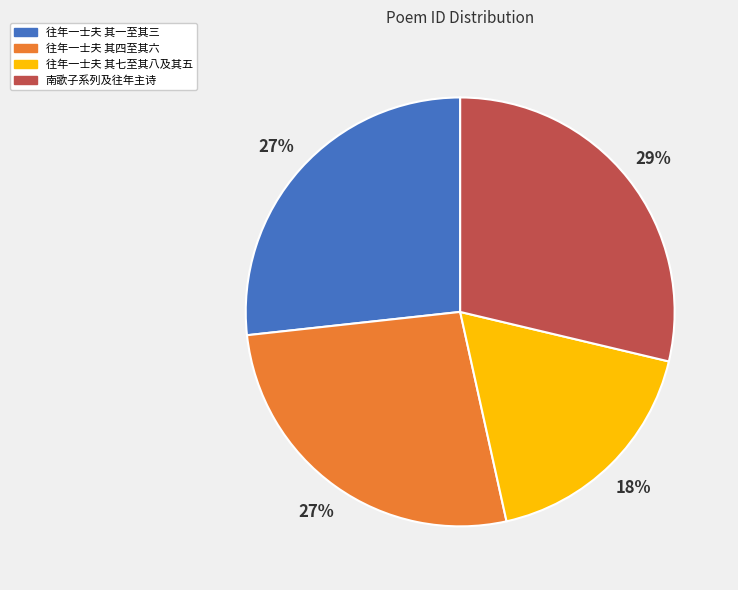

To the nearest percent, what is the average slice percentage?

25%